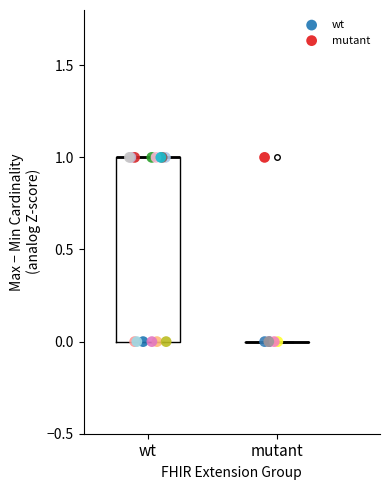

Which series has the largest Y range (max minus min)?

wt